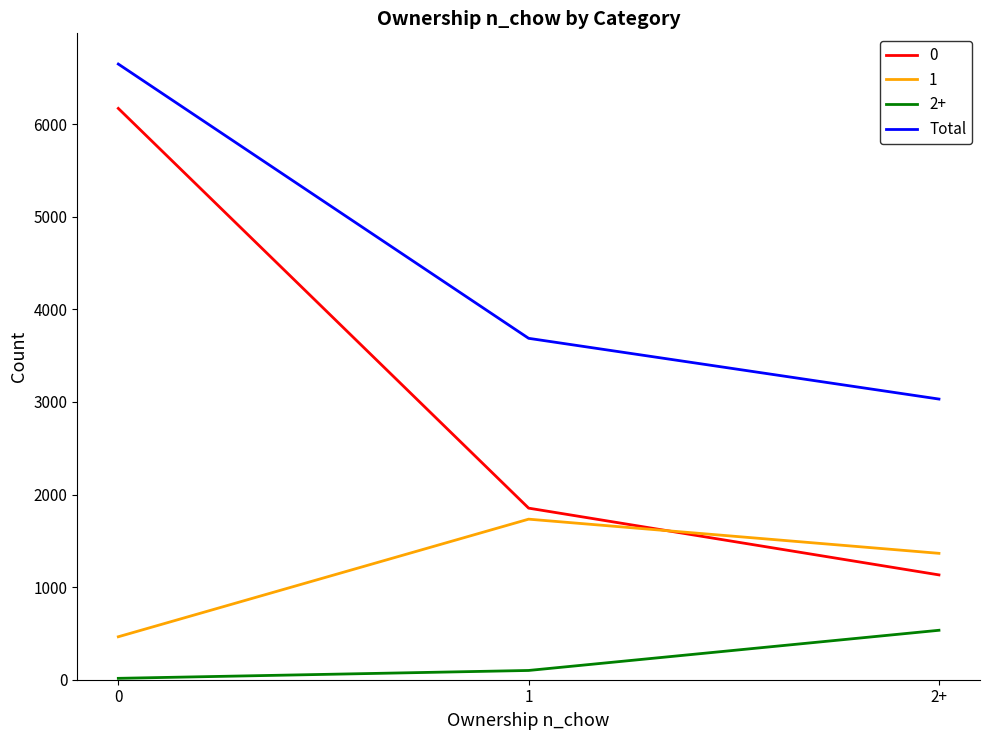

Is the value of 0 at 2+ greater than the value of Total at 0?

No